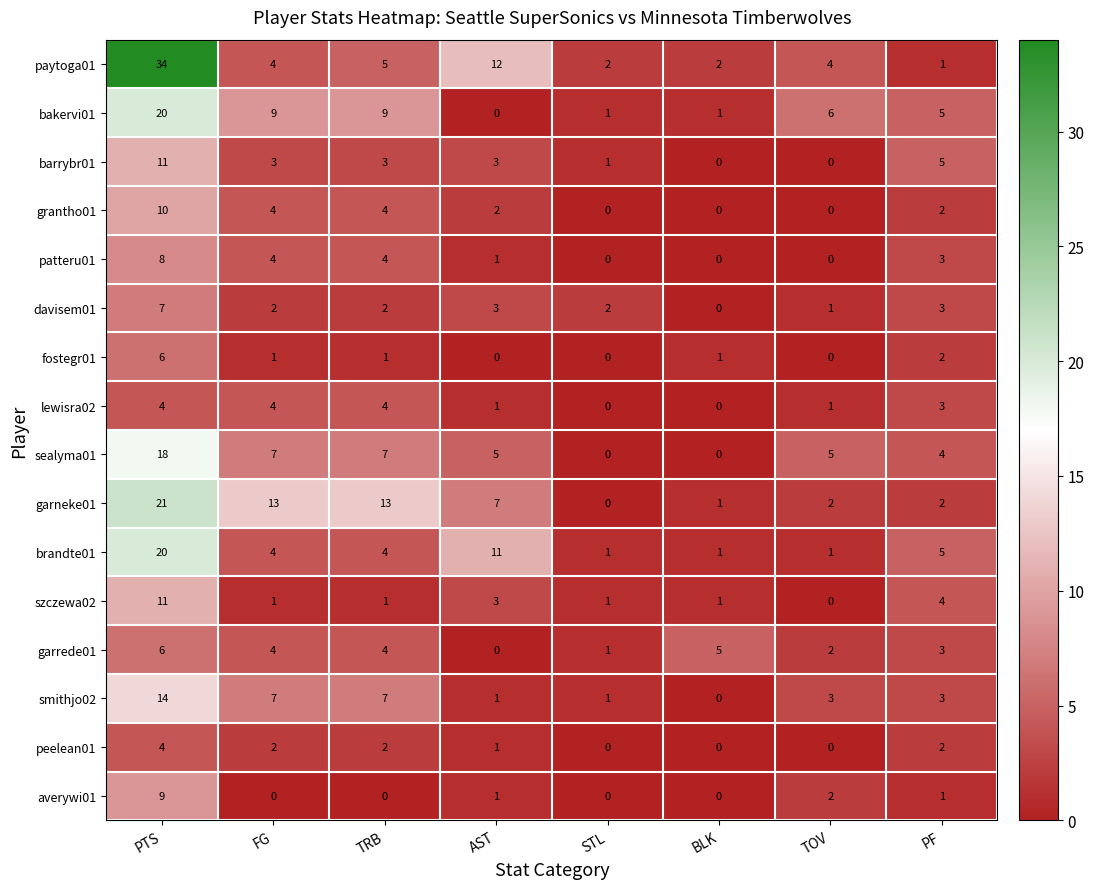

At which label does garrede01 first exceed 4?

PTS